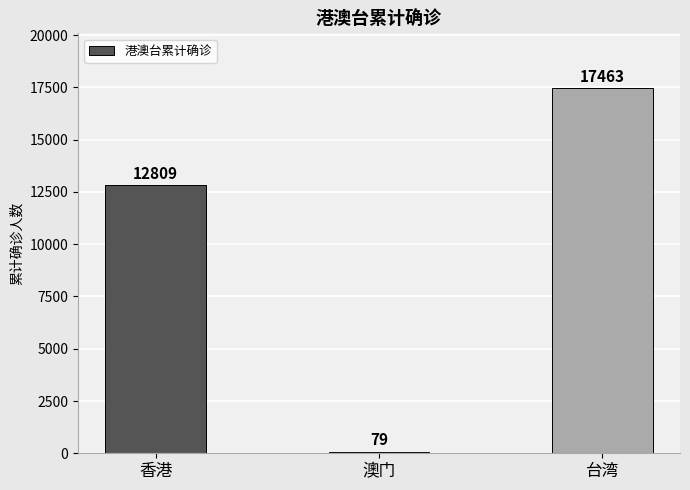

Read the value at 澳门, to the nearest 50.

100